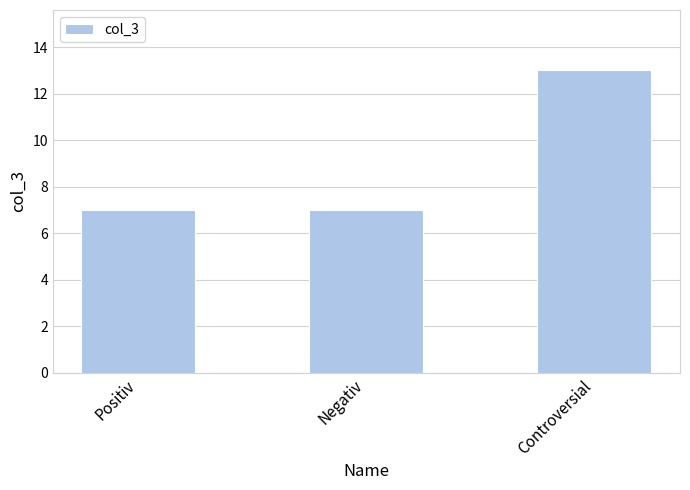

Reading left to right, list all the values displayed in this chart.

Positiv=7	Negativ=7	Controversial=13